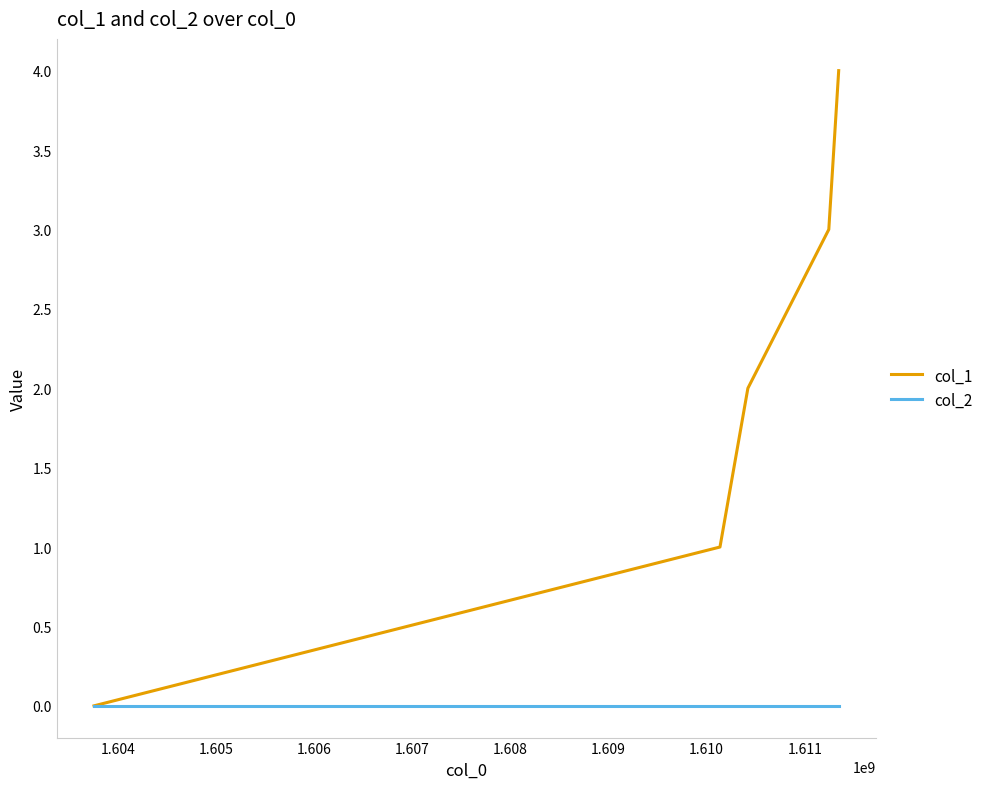

Which series has the largest total across all categories?

col_1